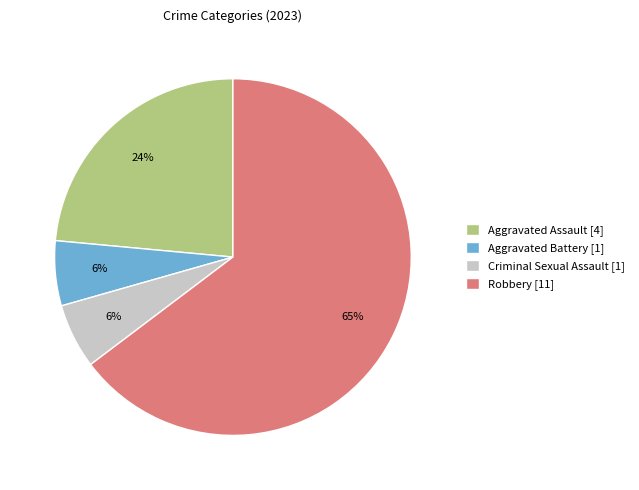

To the nearest percent, what portion does Aggravated Battery represent?

6%